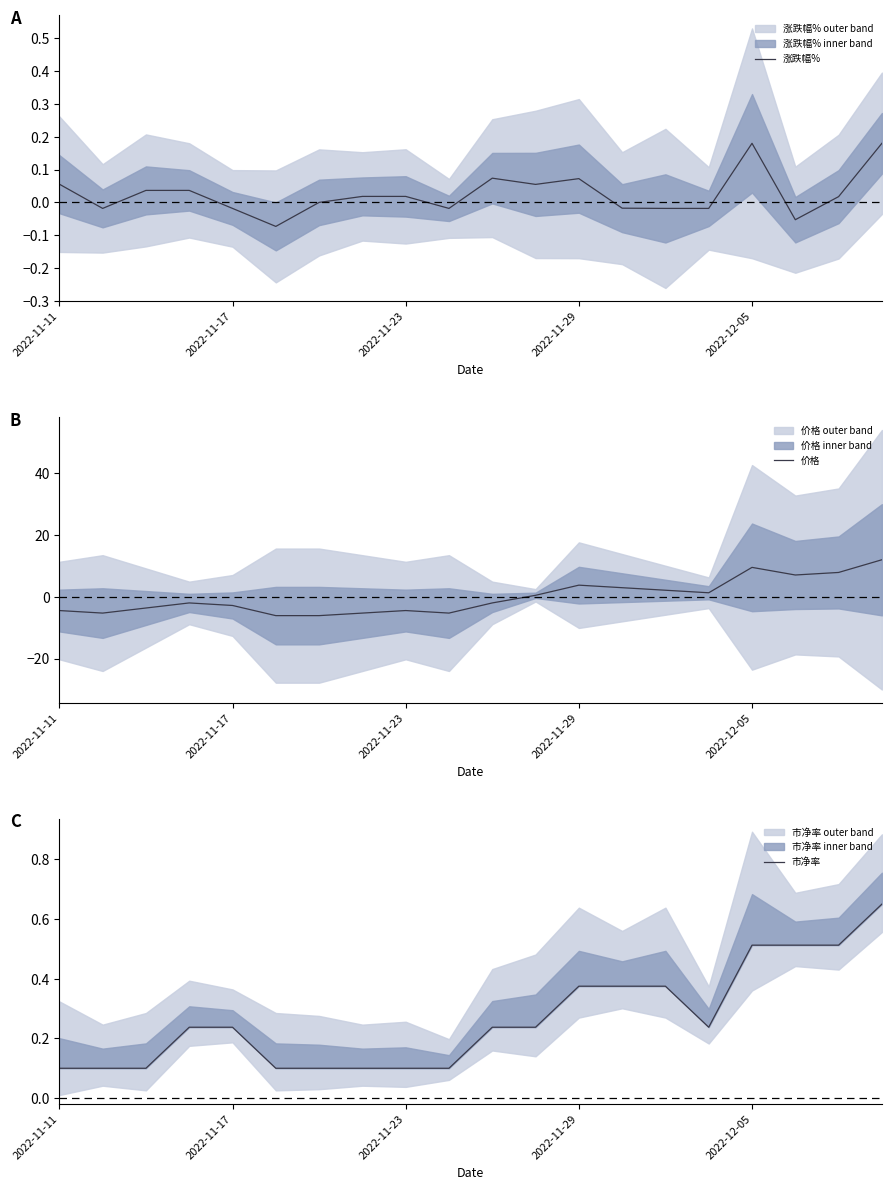

Between 17 and 6, which is larger?

6